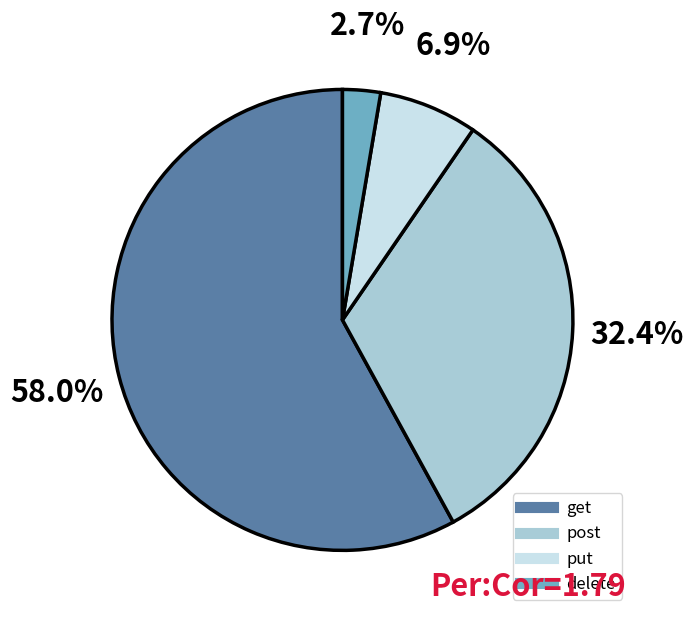

Is it true that post is 23% of the pie?

False